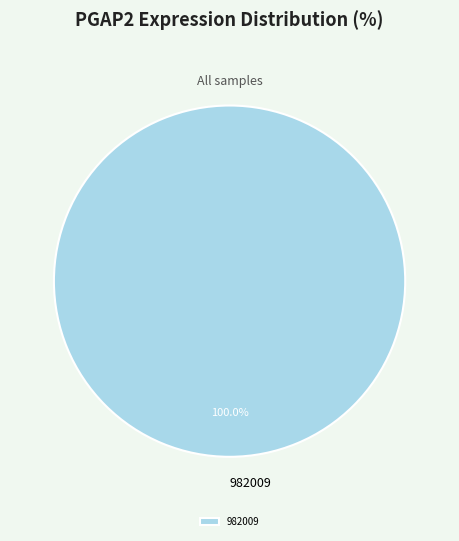

Is there any slice that represents more than half of the pie?

Yes